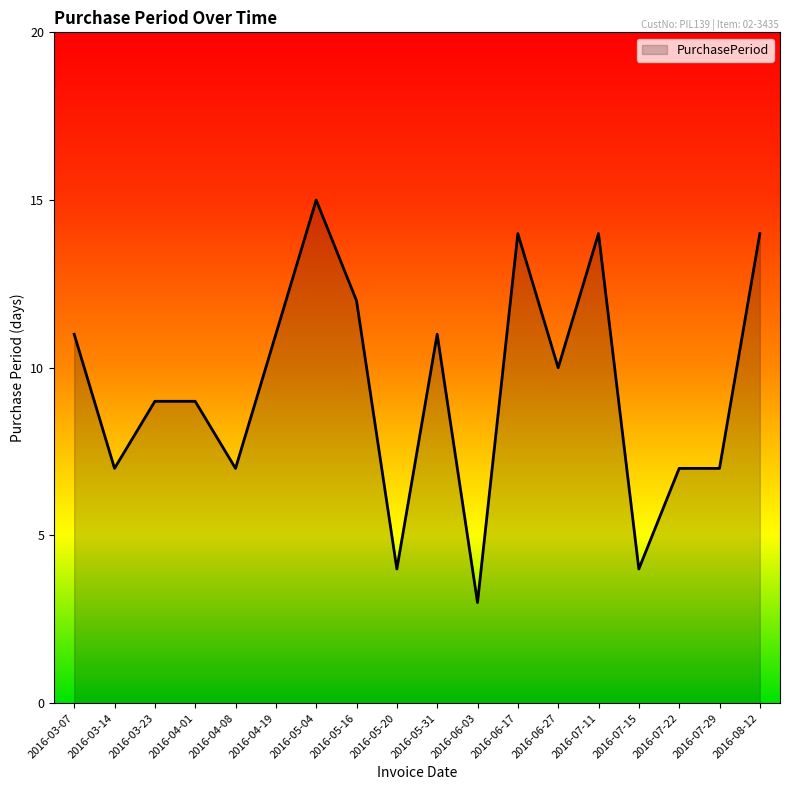

How many lines are shown in the chart?

1